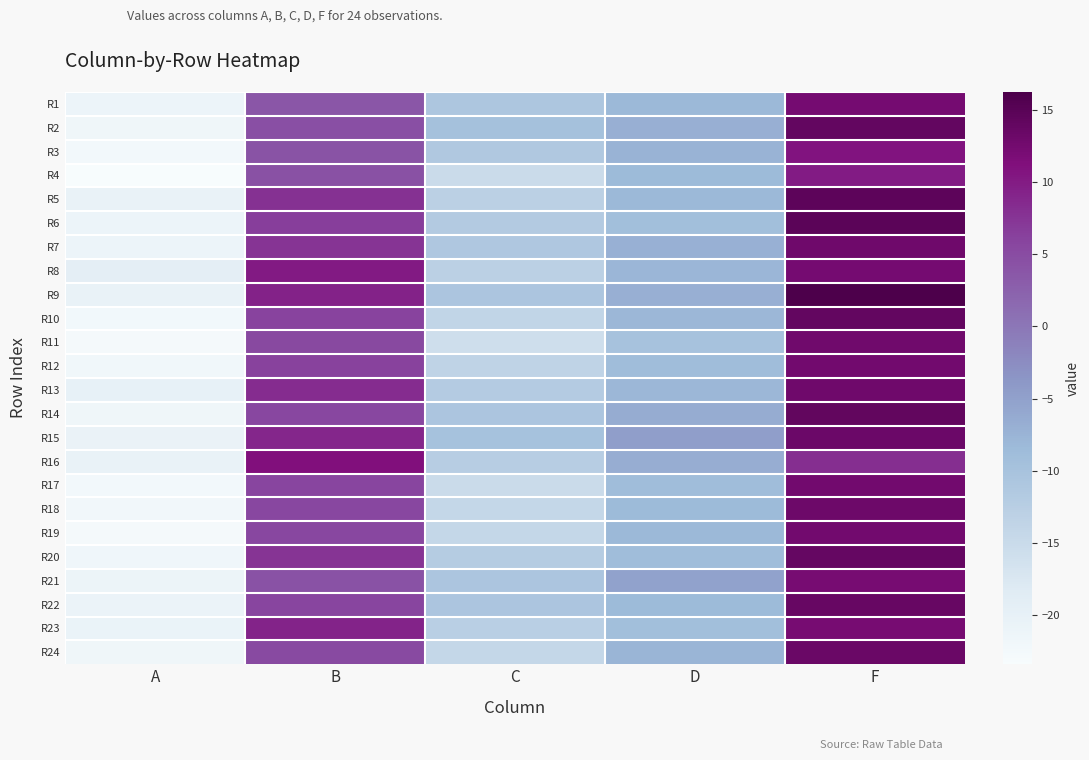

What is the smallest value displayed?

-23.4